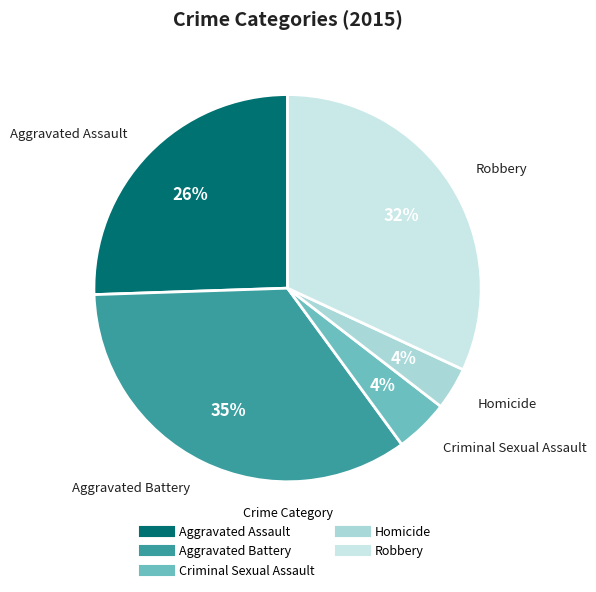

Combined, do Criminal Sexual Assault and Aggravated Battery account for over 50%?

No